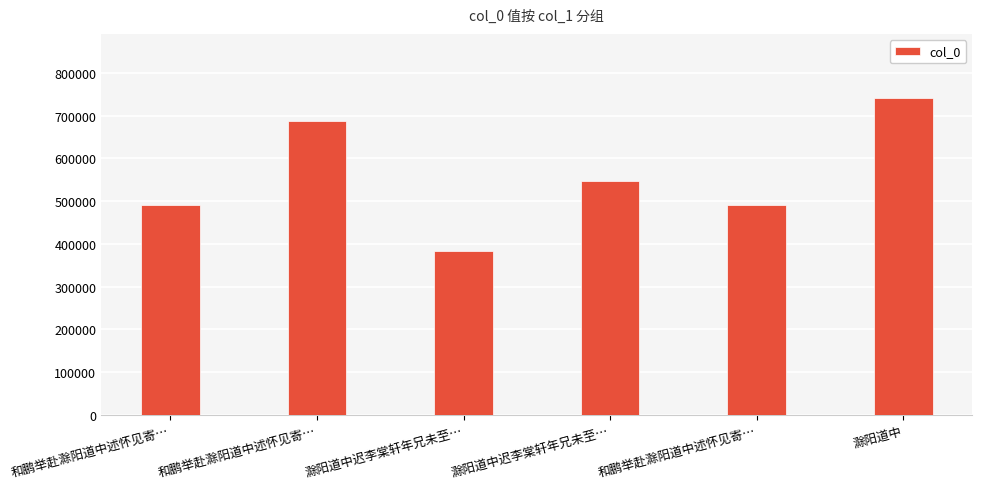

How many data points are less than 547295?

3